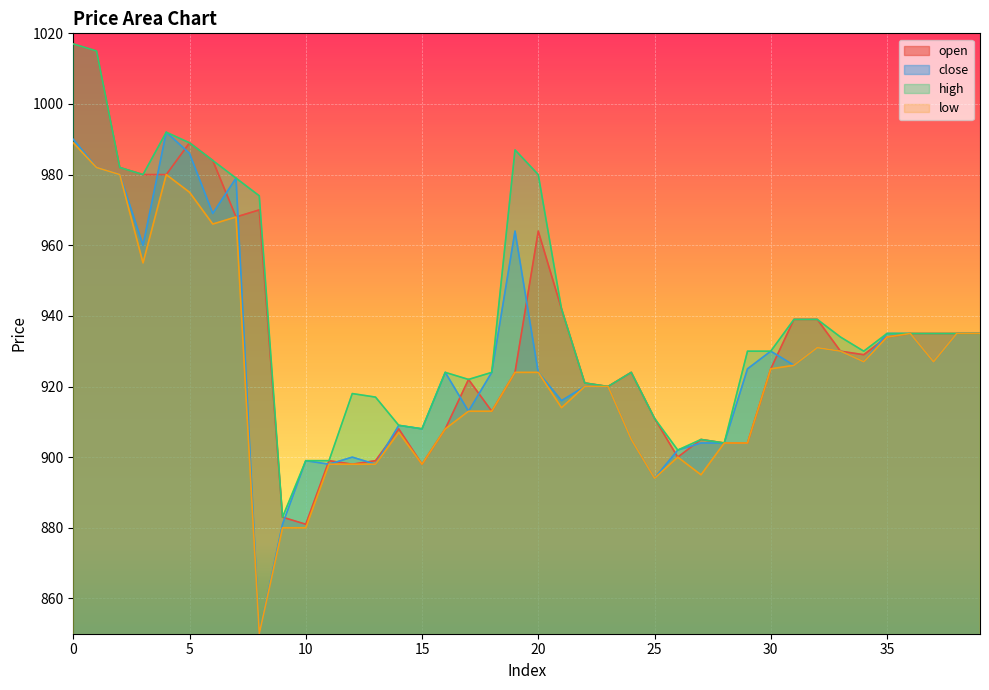

Reading right to left, list all the values displayed in this chart.

open: 935	935	935	935	934	929	930	939	939	925	904	904	905	900	911	924	920	921	942	964	924	913	922	908	898	908	899	898	899	881	883	970	968	984	989	980	980	982	1015	1017
close: 935	935	927	935	935	927	930	931	926	930	925	904	904	902	894	905	920	920	916	924	964	924	913	924	908	909	898	900	898	899	881	850	979	969	986	992	960	980	982	990
high: 935	935	935	935	935	930	934	939	939	930	930	904	905	902	911	924	920	921	942	980	987	924	922	924	908	909	917	918	899	899	883	974	979	984	989	992	980	982	1015	1017
low: 935	935	927	935	934	927	930	931	926	925	904	904	895	900	894	905	920	920	914	924	924	913	913	908	898	907	898	898	898	880	880	850	968	966	975	980	955	980	982	989